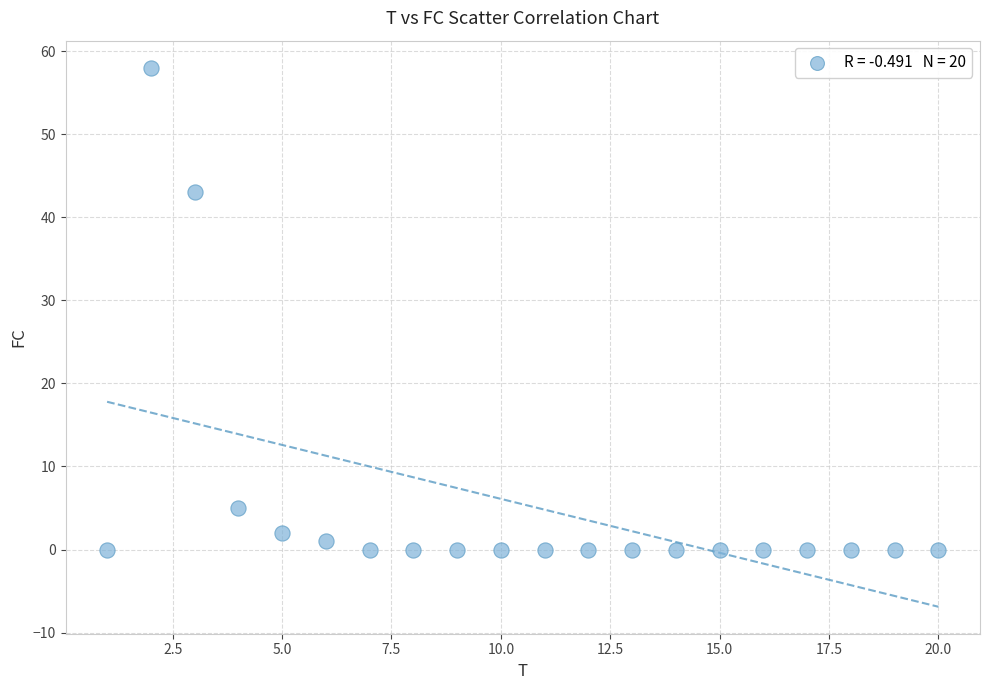

What Y value in the scatter plot is closest to 29?

43